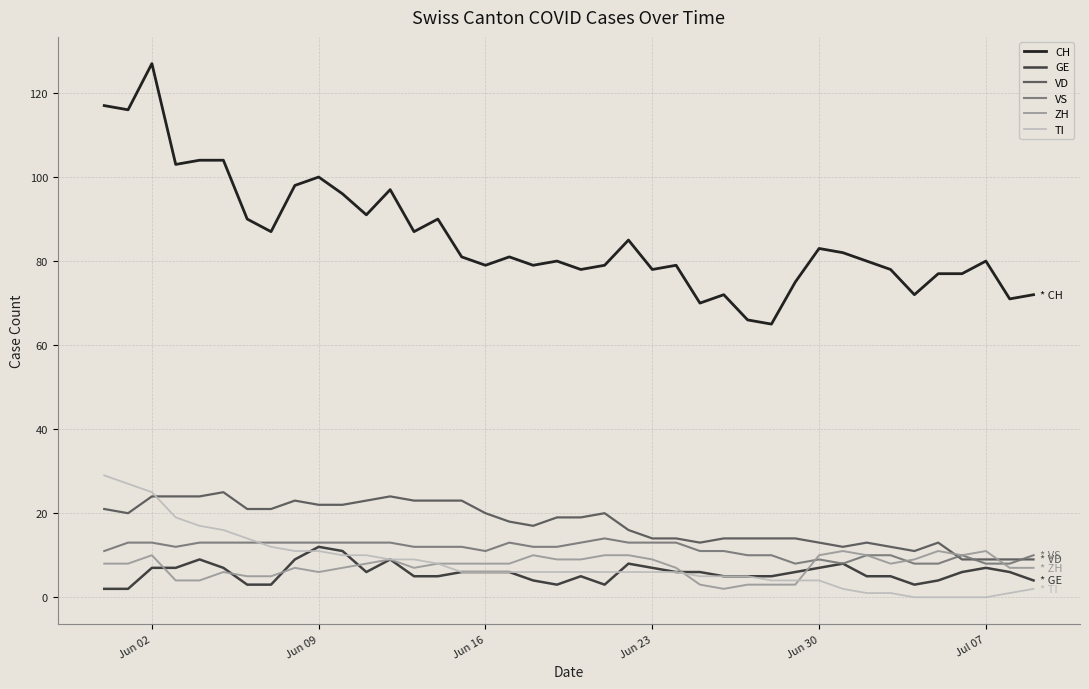

What is the lowest value of the VS series?

8